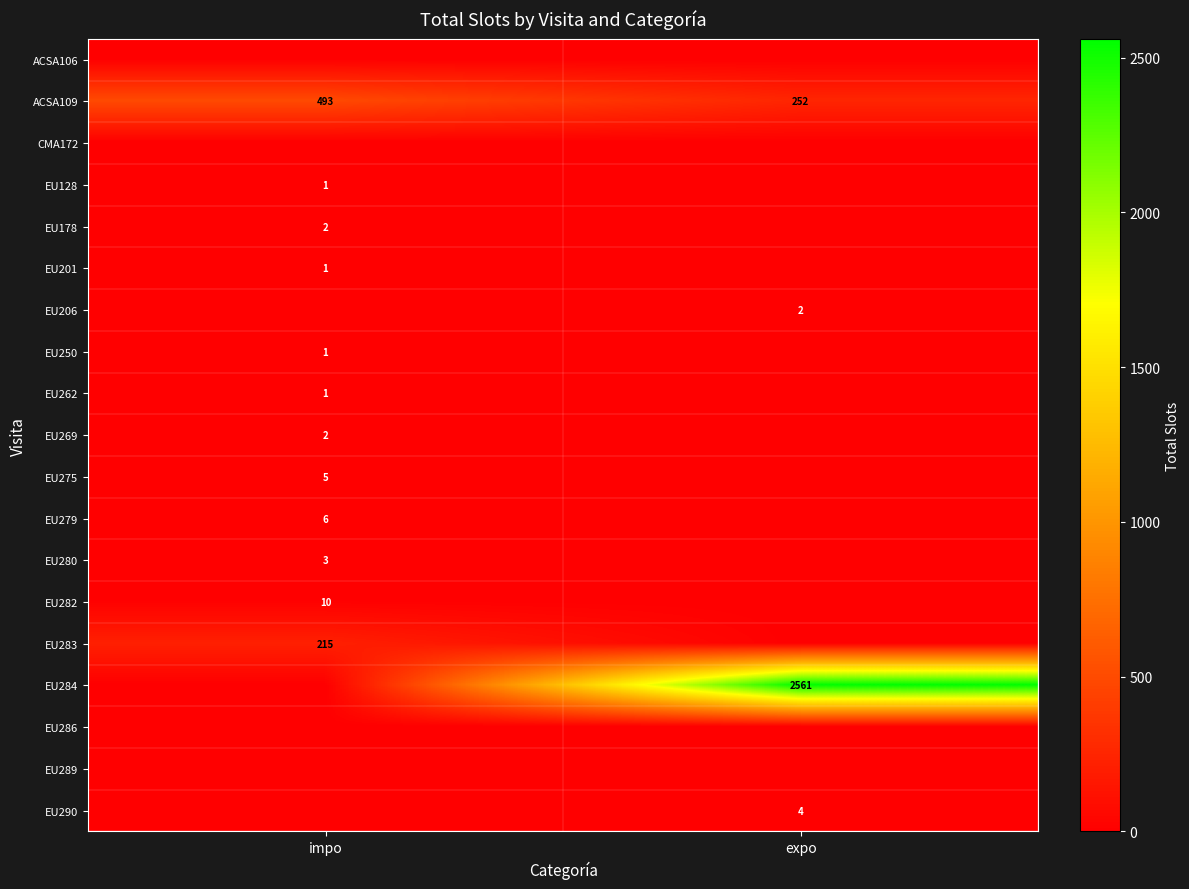

True or false: EU262 has a value of 1 at impo.

True